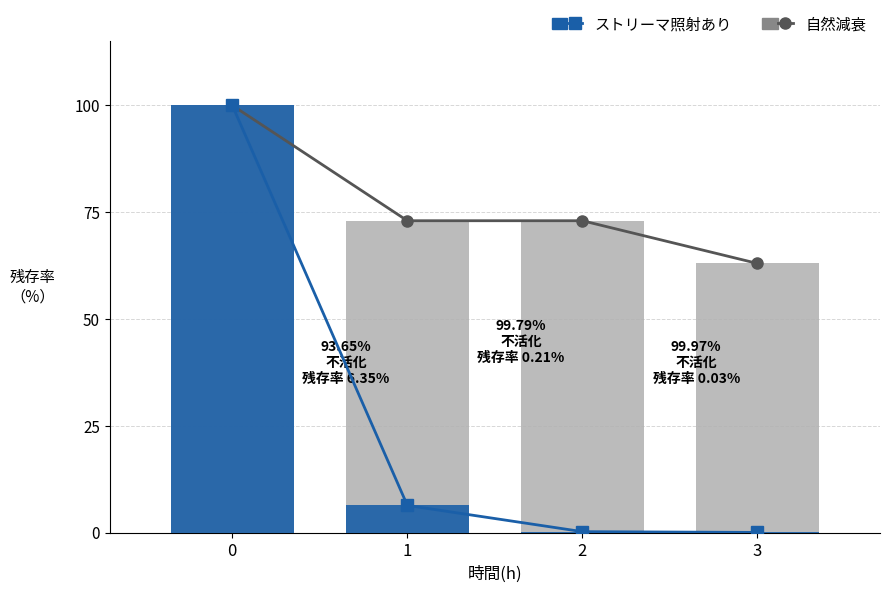

Is it true that ストリーマ照射あり equals 6.3 at 1?

True